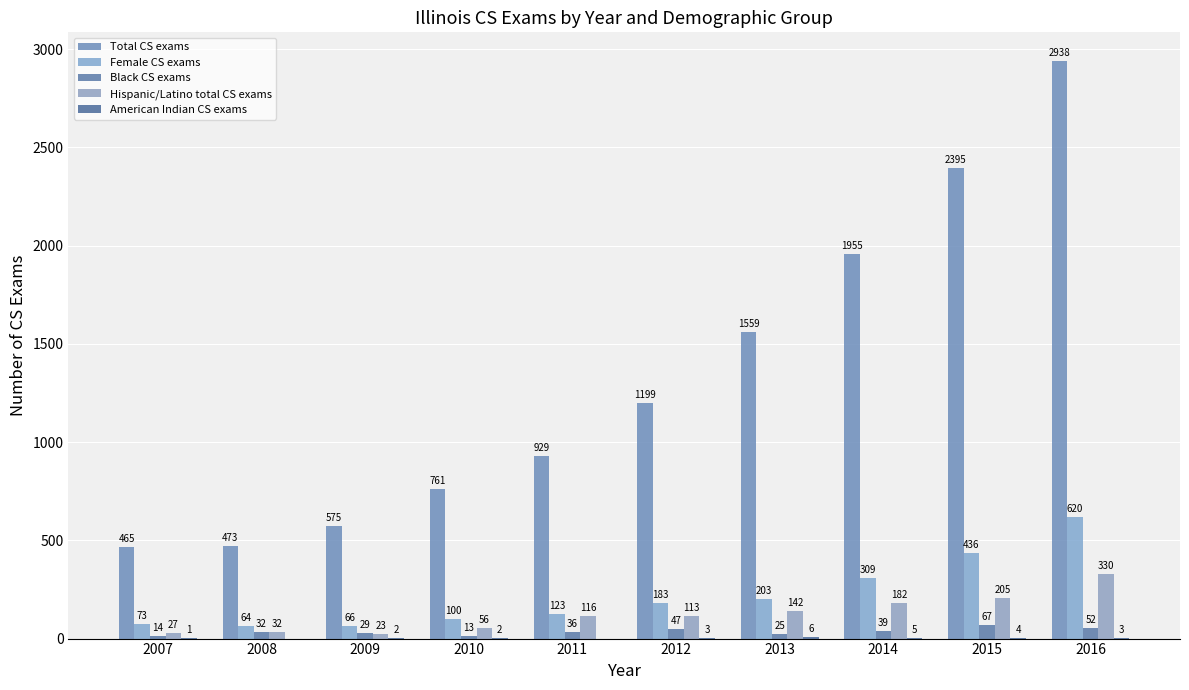

How many distinct data groups are displayed?

5